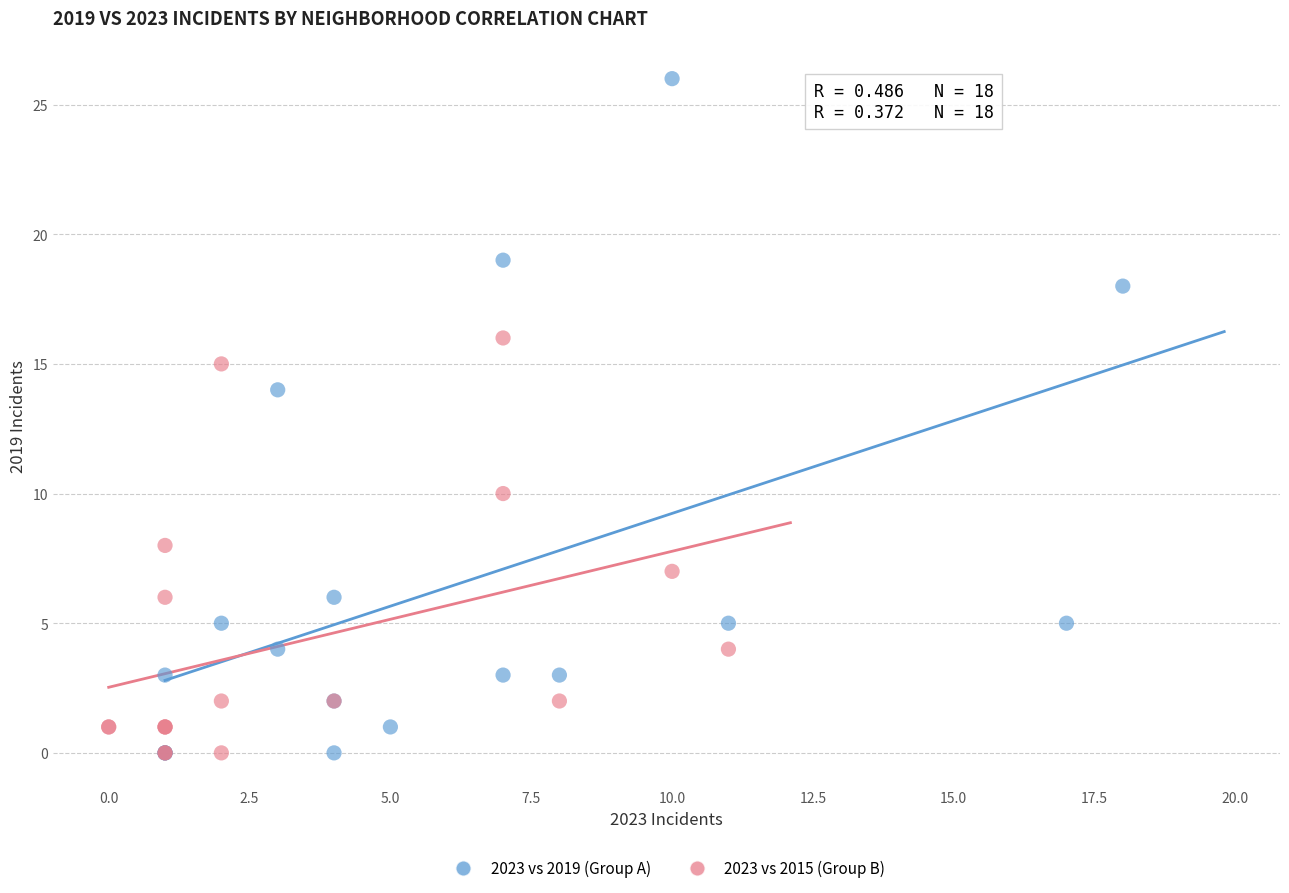

Which series has the widest spread of Y values?

2023 vs 2019 (Group A)